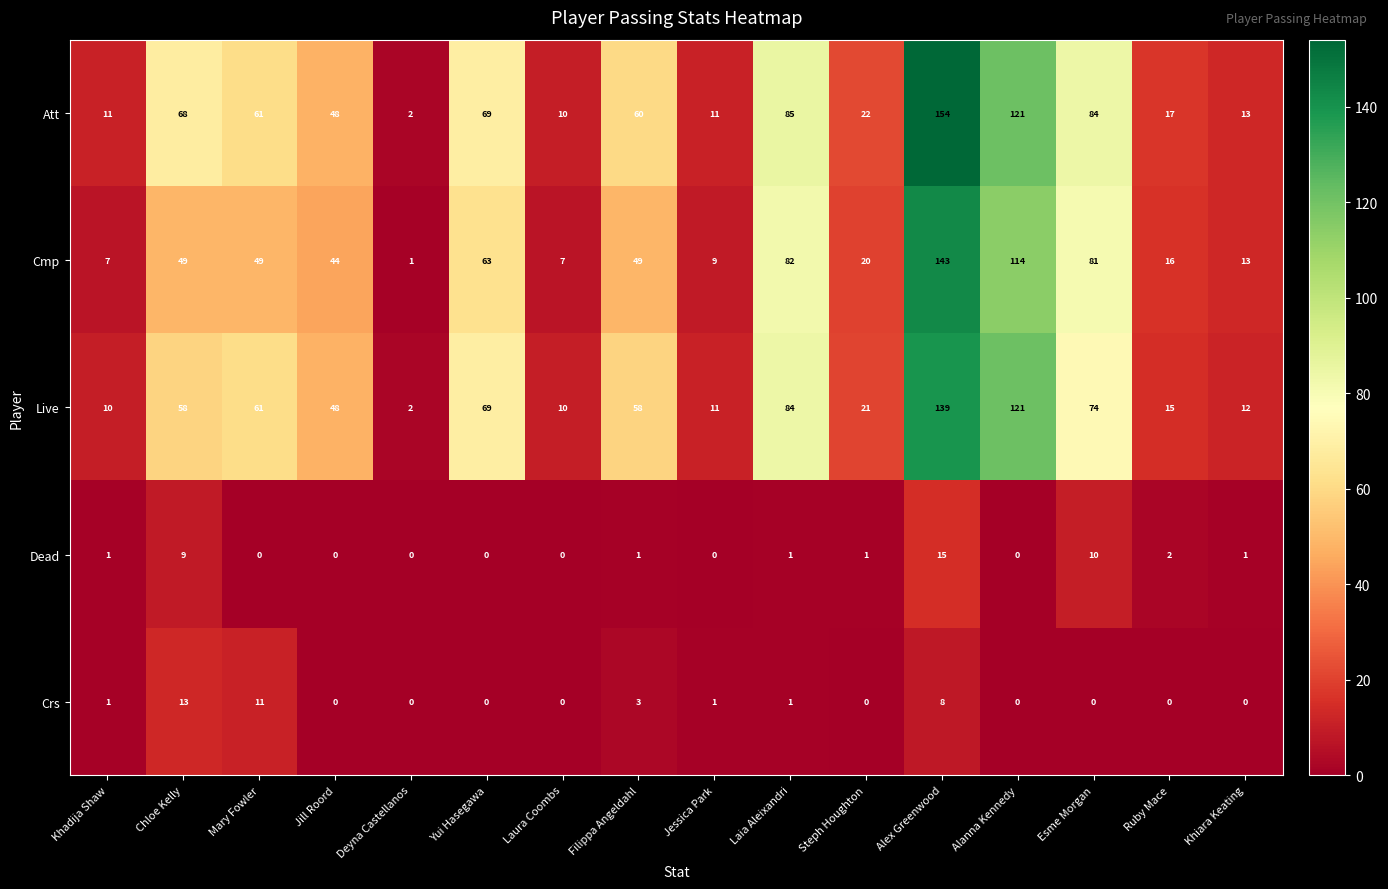

At which category is the sum across all series the highest?

Alex Greenwood